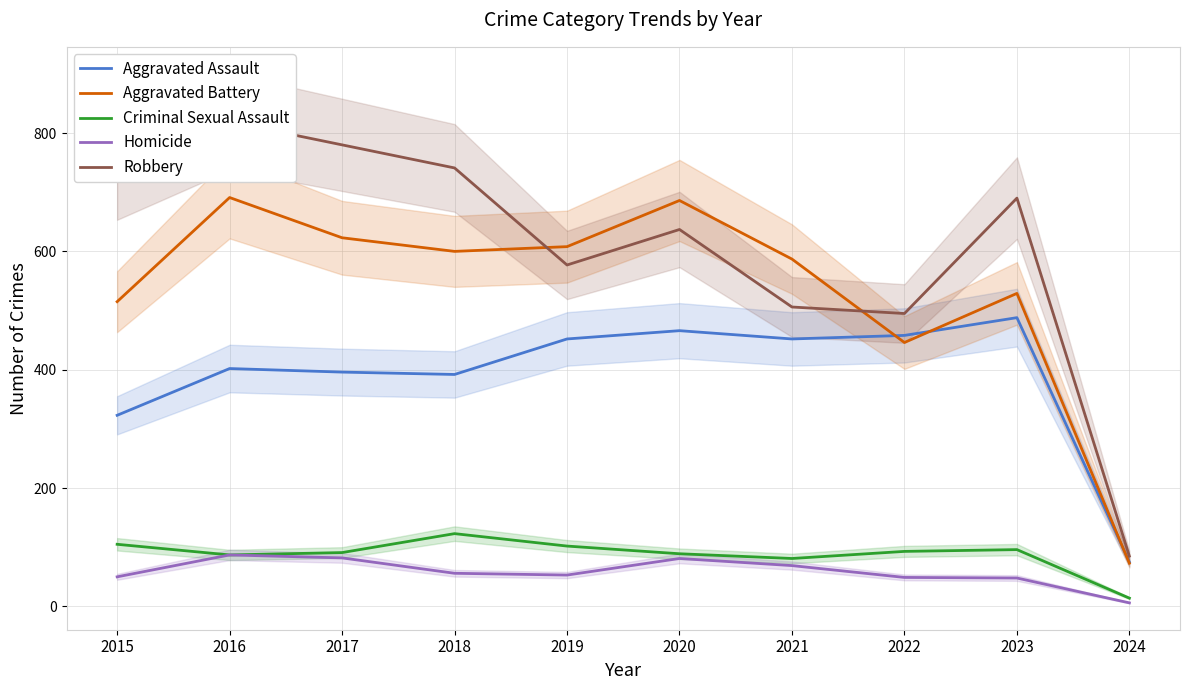

True or false: Criminal Sexual Assault and Aggravated Assault intersect in this chart.

False